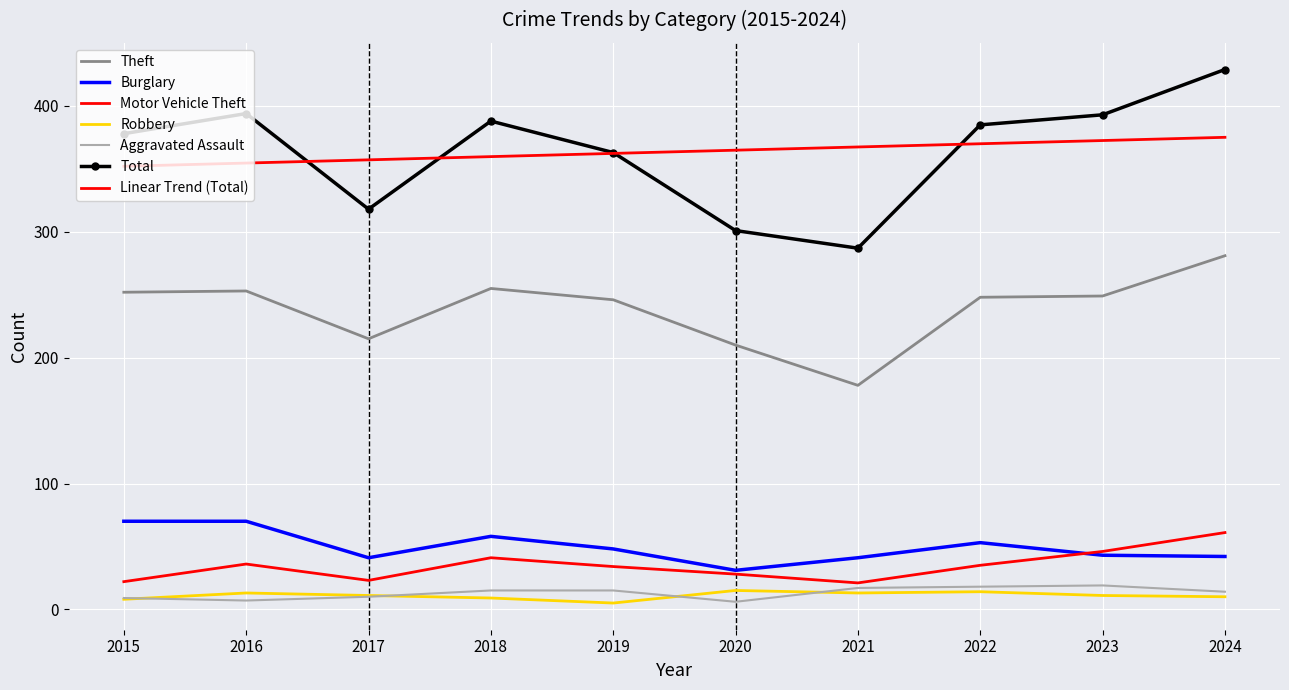

The Robbery series shows 7 at 2019. True or false?

False